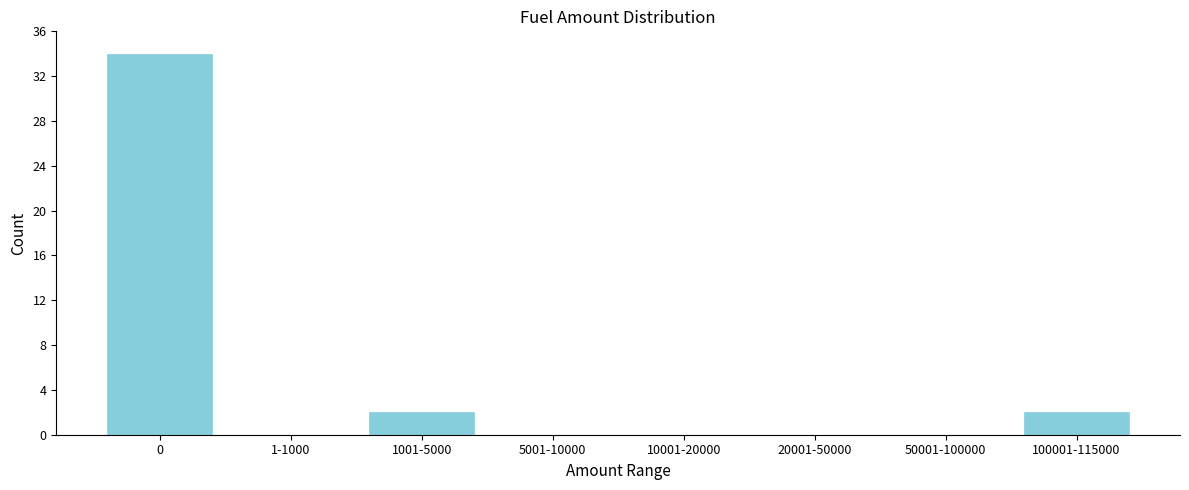

Reading left to right, list all the values displayed in this chart.

0=34	1-1000=0	1001-5000=2	5001-10000=0	10001-20000=0	20001-50000=0	50001-100000=0	100001-115000=2